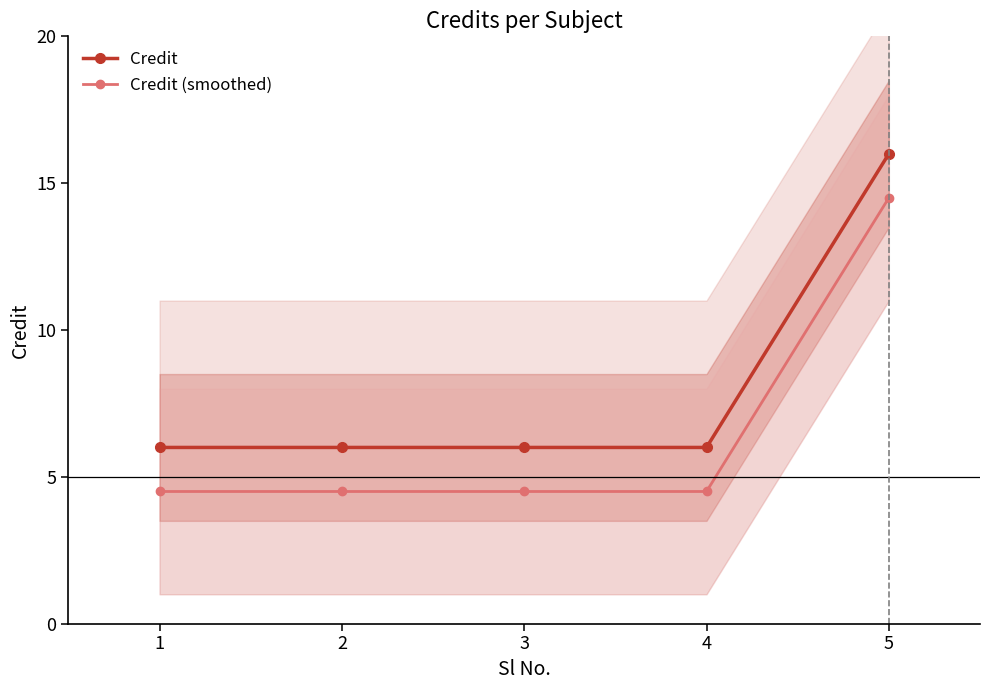

Does the chart have visible grid lines?

No